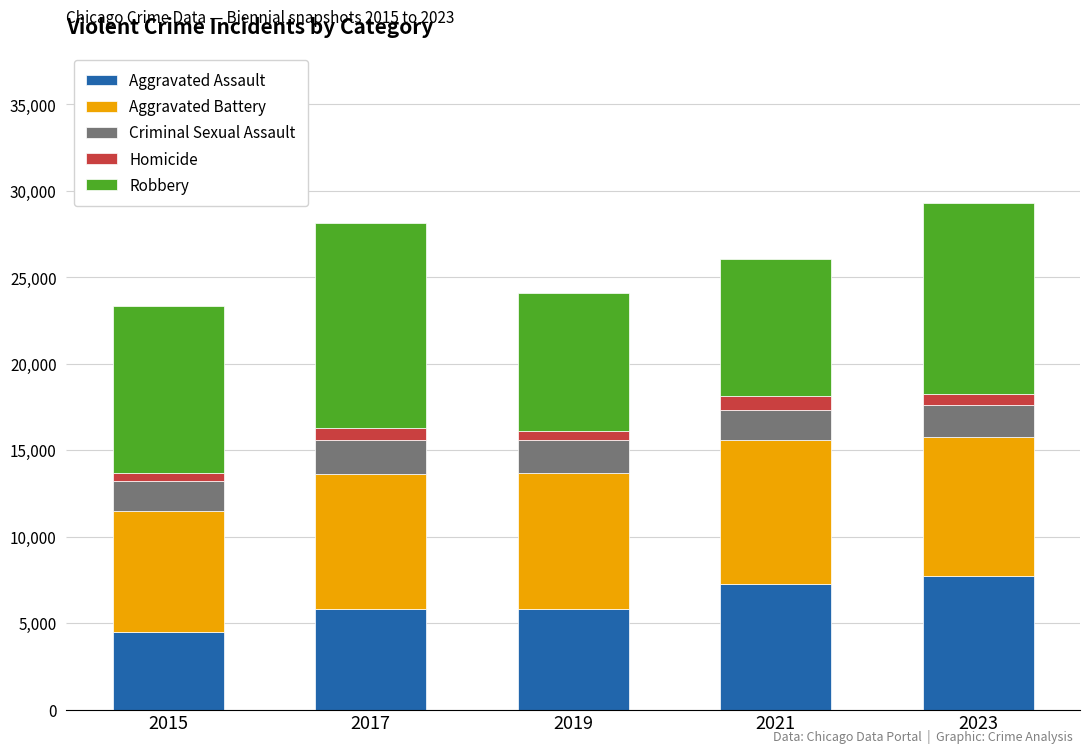

What is the sum of all Aggravated Assault values?

31066